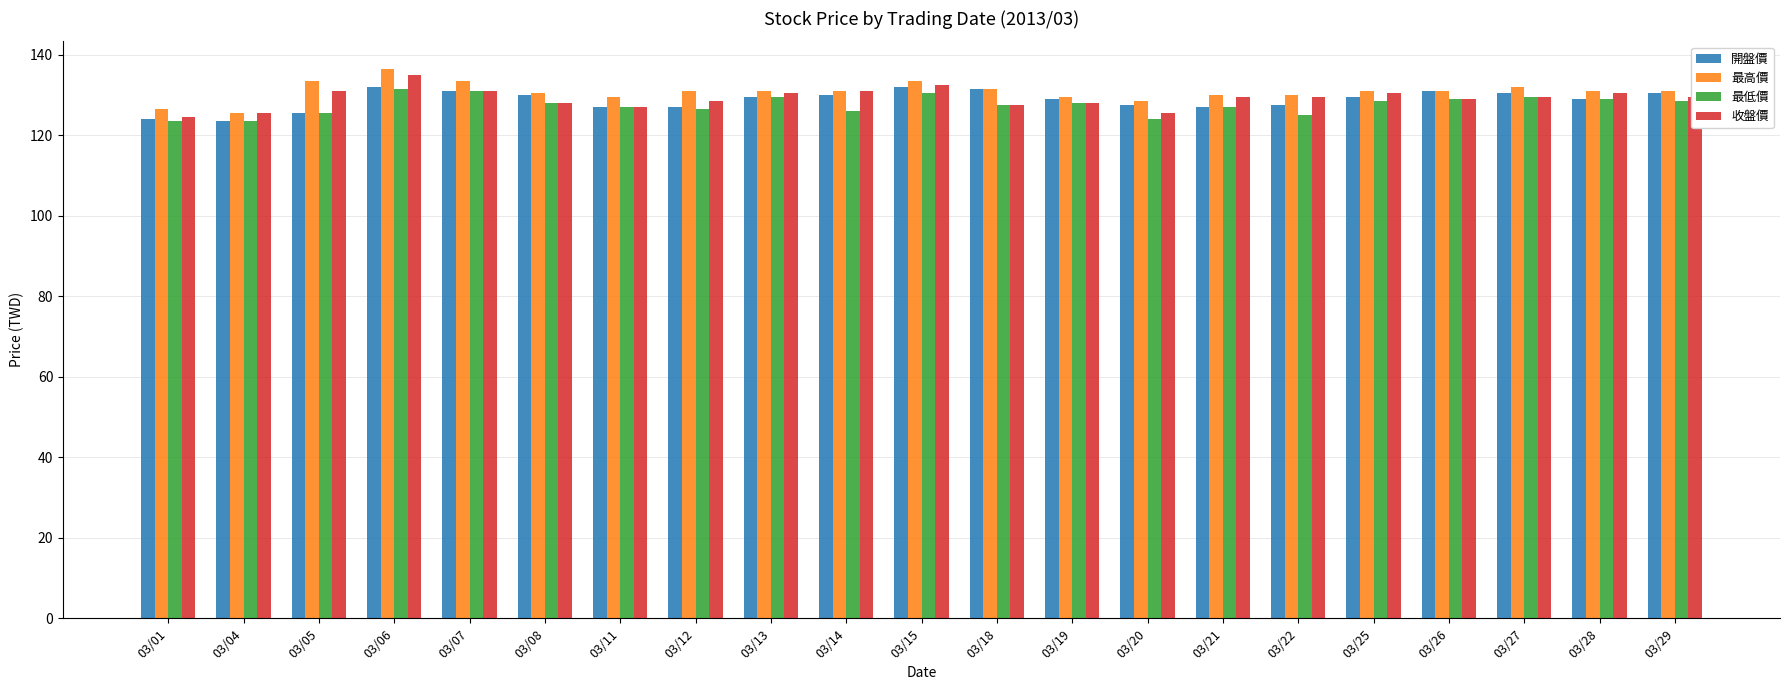

How many distinct data groups are displayed?

4